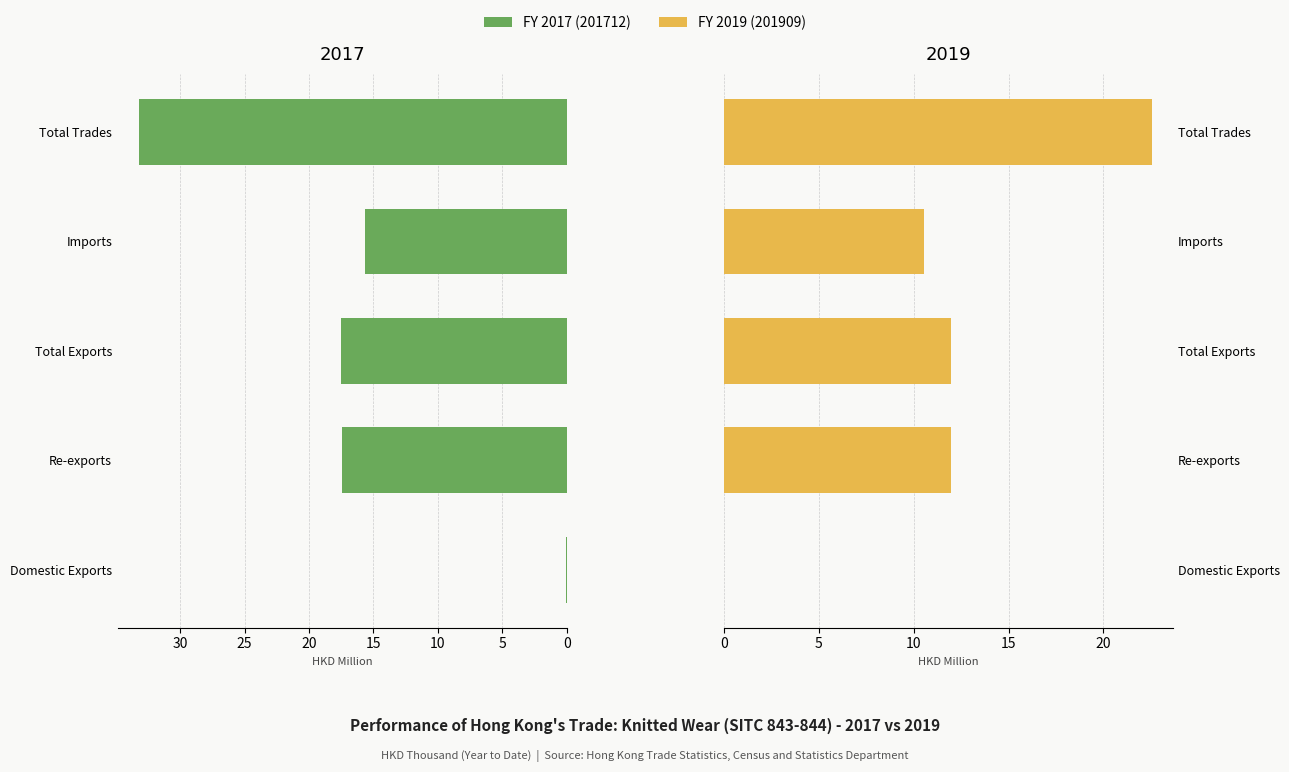

Which has a higher value, Re-exports or Imports?

Re-exports